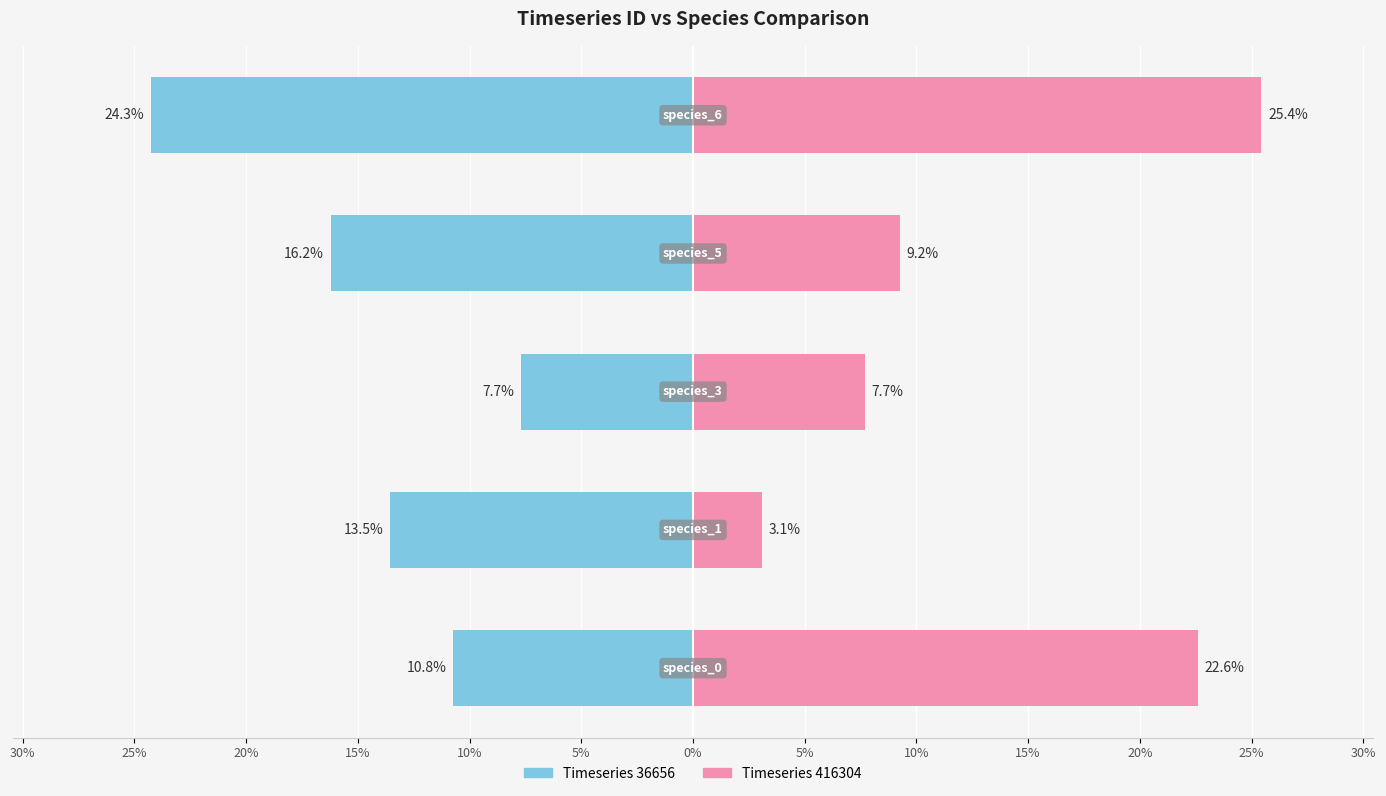

Reading left to right, what are all the values shown in this chart?

36656: -10.8	-13.5	-7.7	-16.2	-24.3
416304: 22.6	3.1	7.7	9.2	25.4